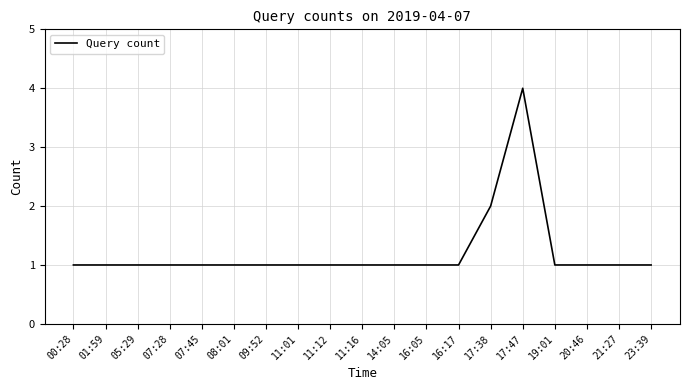

Count the values in the range 1 to 2.

18